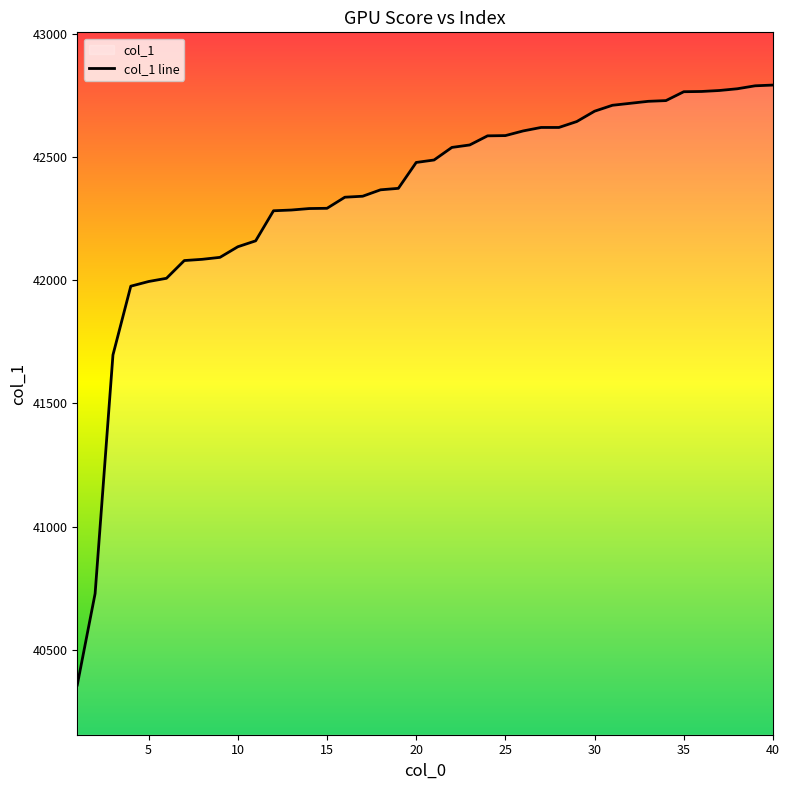

What is the greatest value displayed?

42791